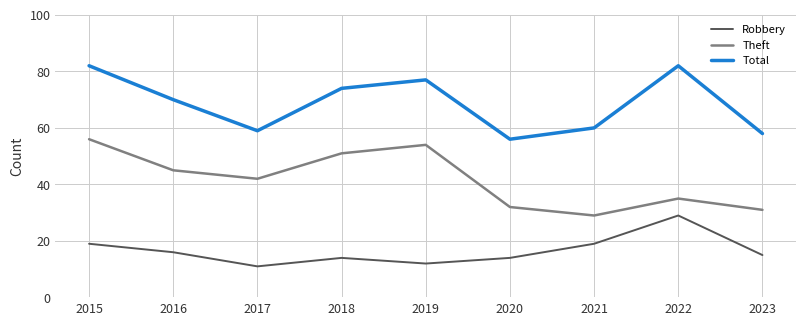

Which series has the largest total across all categories?

Total